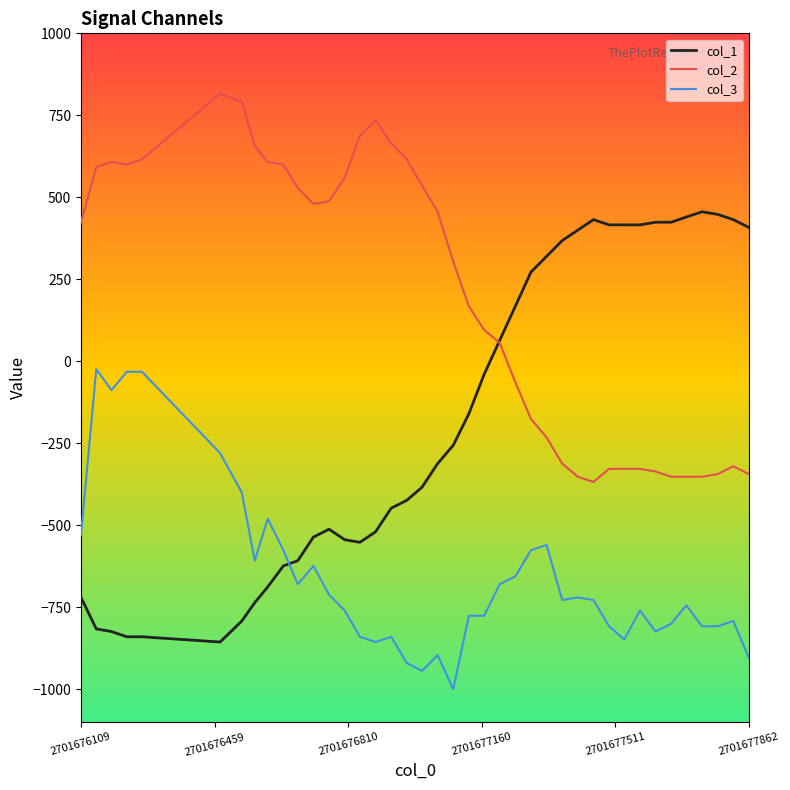

Which series has the largest total across all categories?

col_2